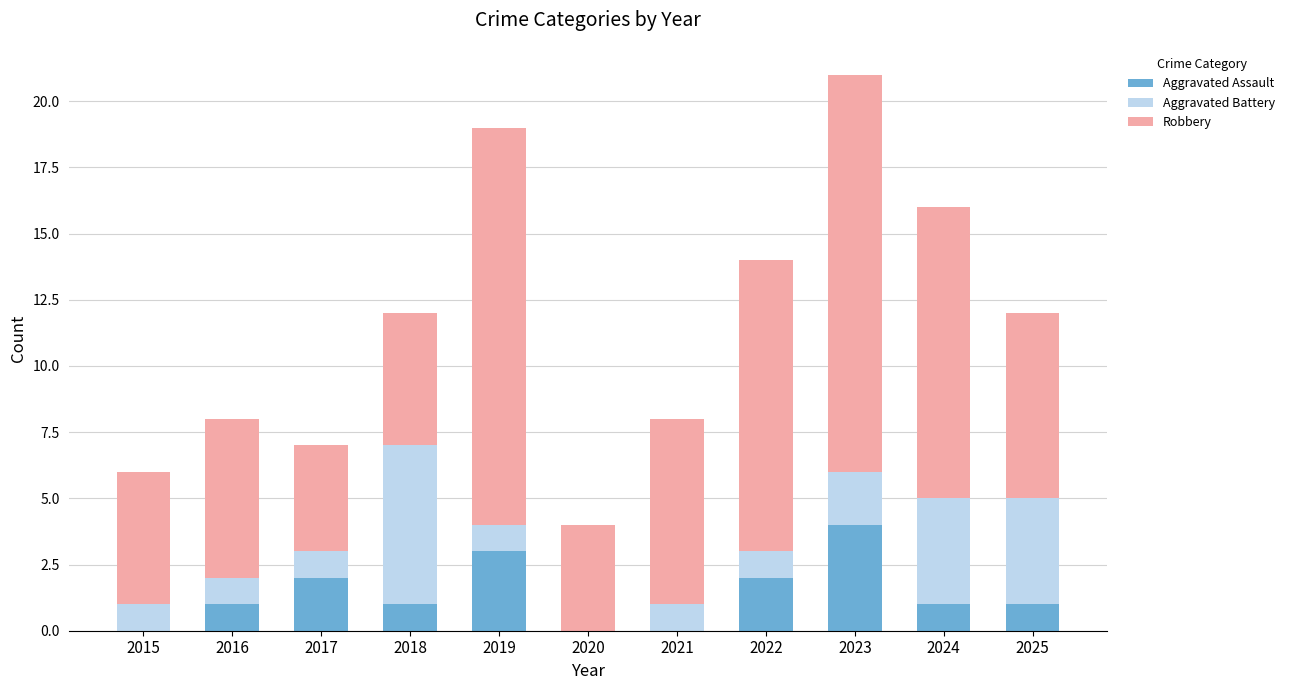

At which category is the sum across all series the highest?

2023